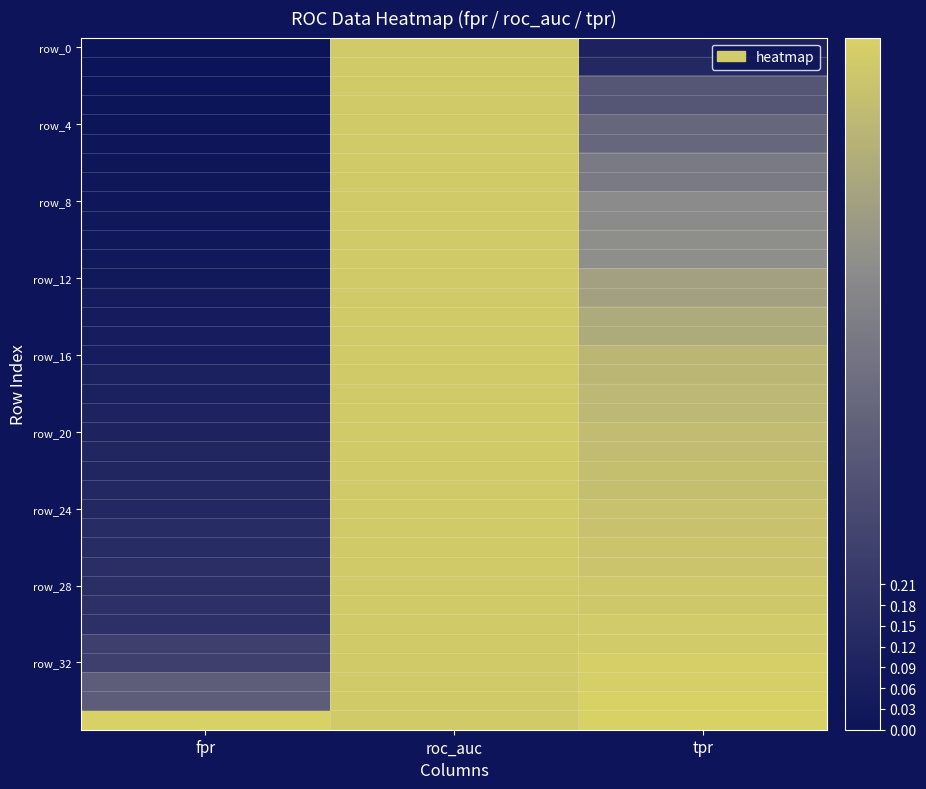

Which series has the largest range (max minus min)?

row_0